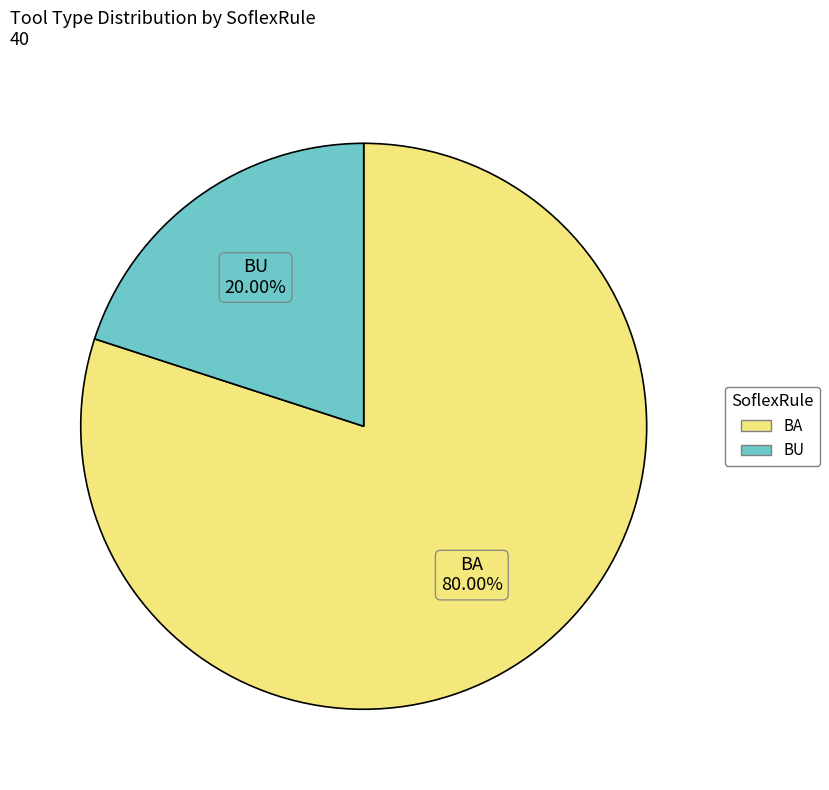

Is it true that BA is 94% of the pie?

False